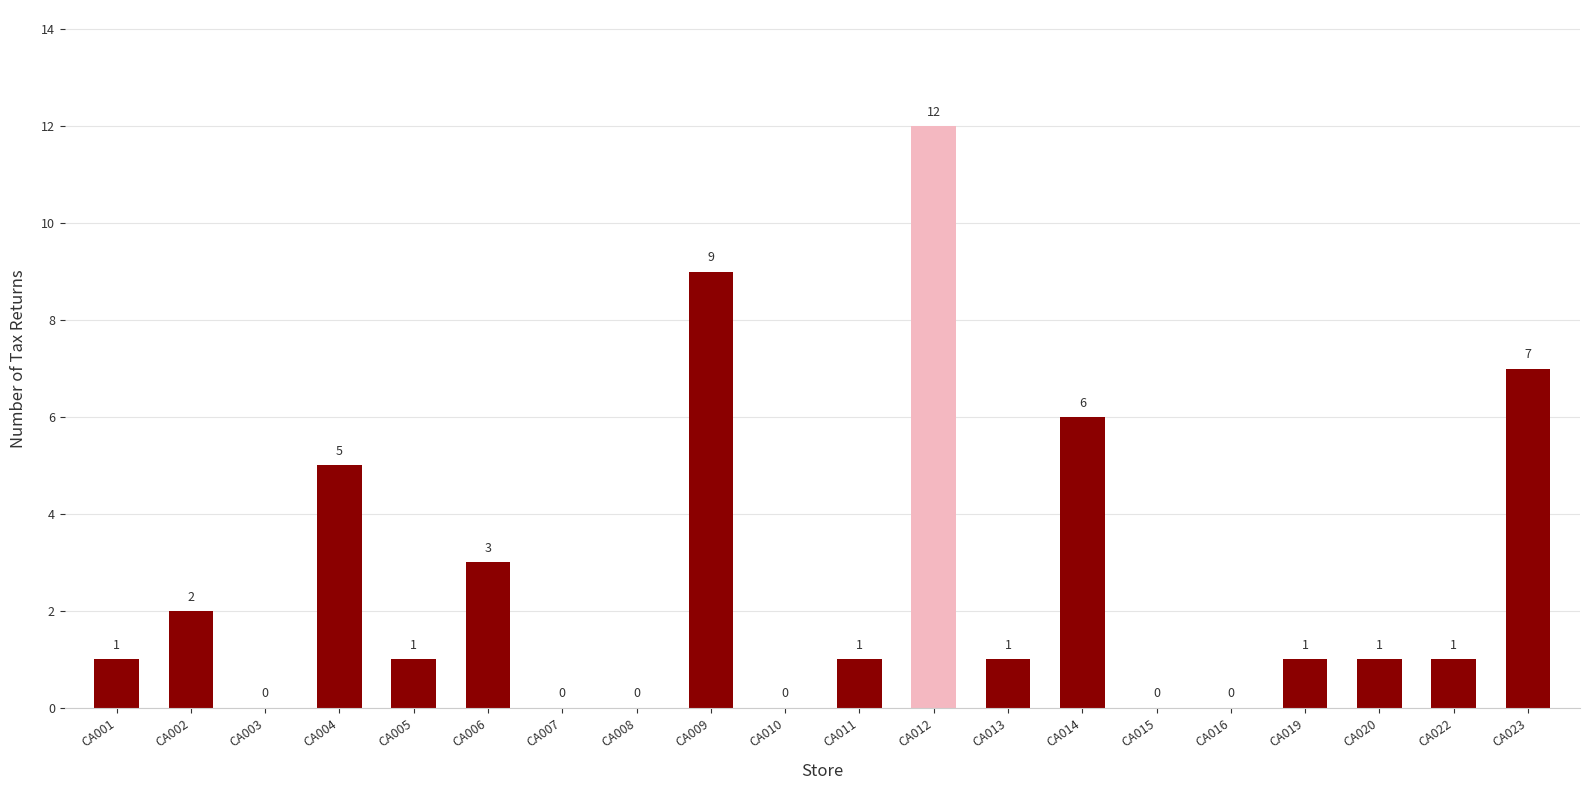

What is the greatest value displayed?

12